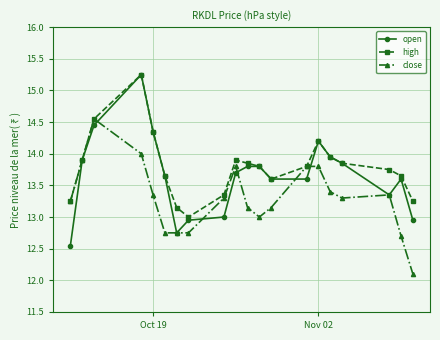

Count the number of data series in this chart.

3